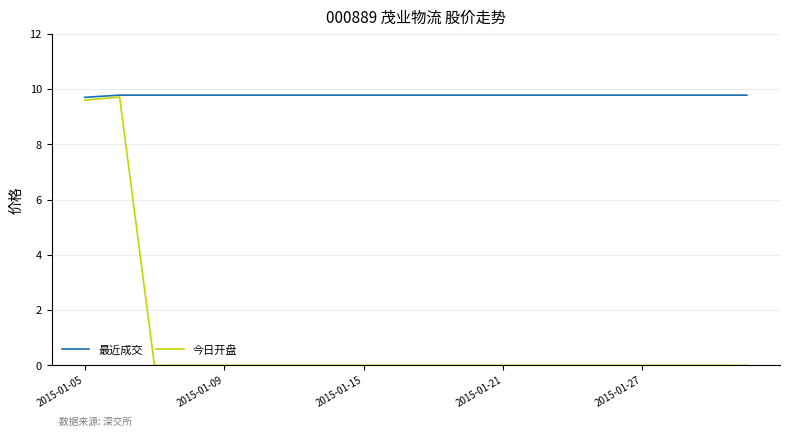

Which series has the largest range (max minus min)?

今日开盘